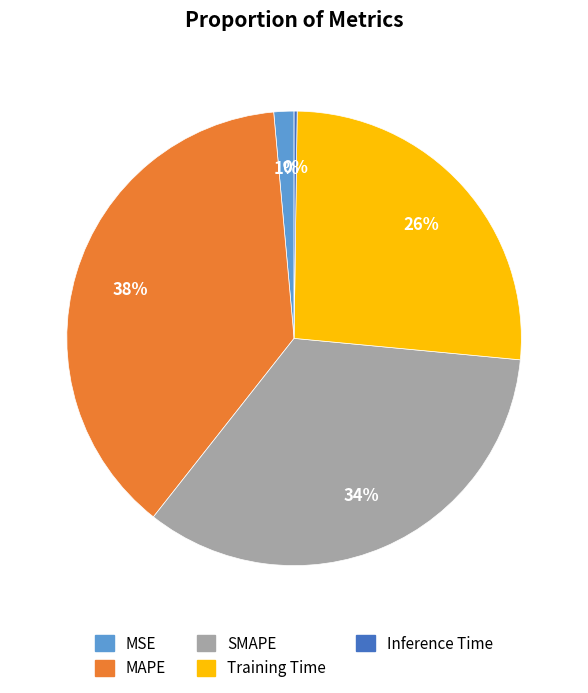

Which has a higher value, SMAPE or Training Time?

SMAPE